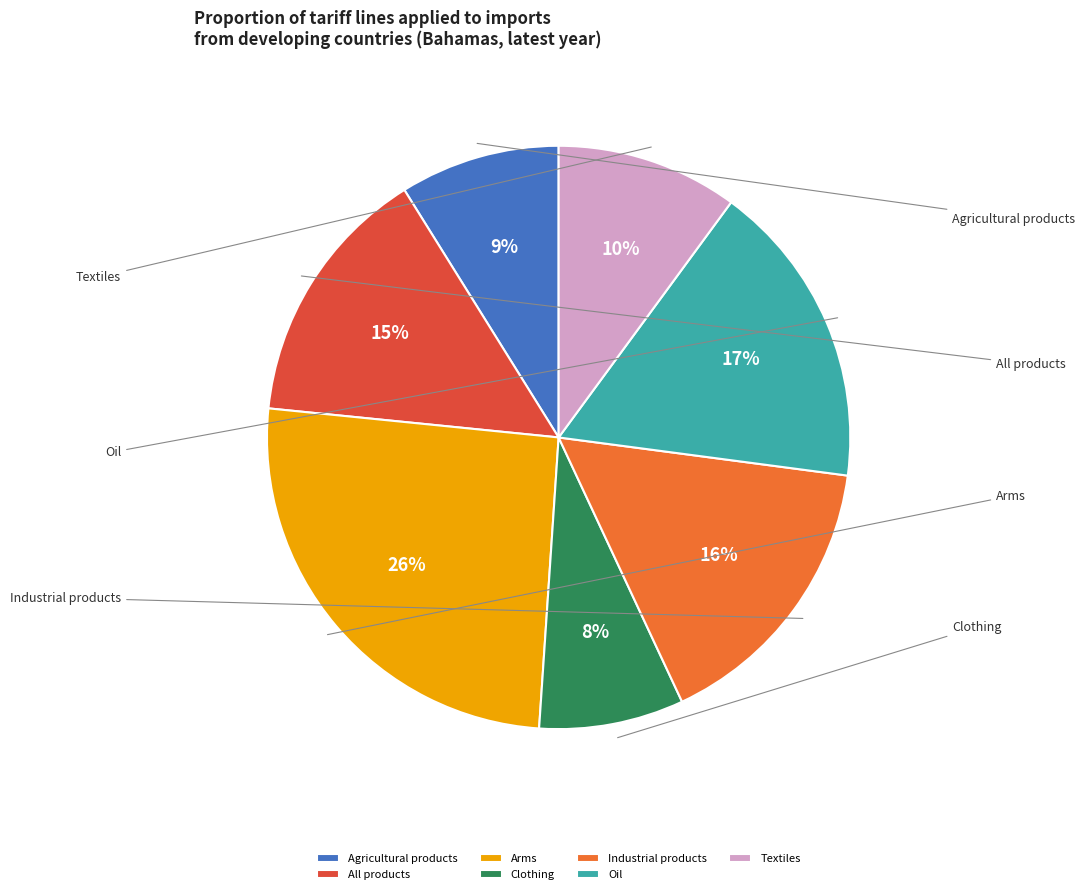

Is there any slice that represents more than half of the pie?

No